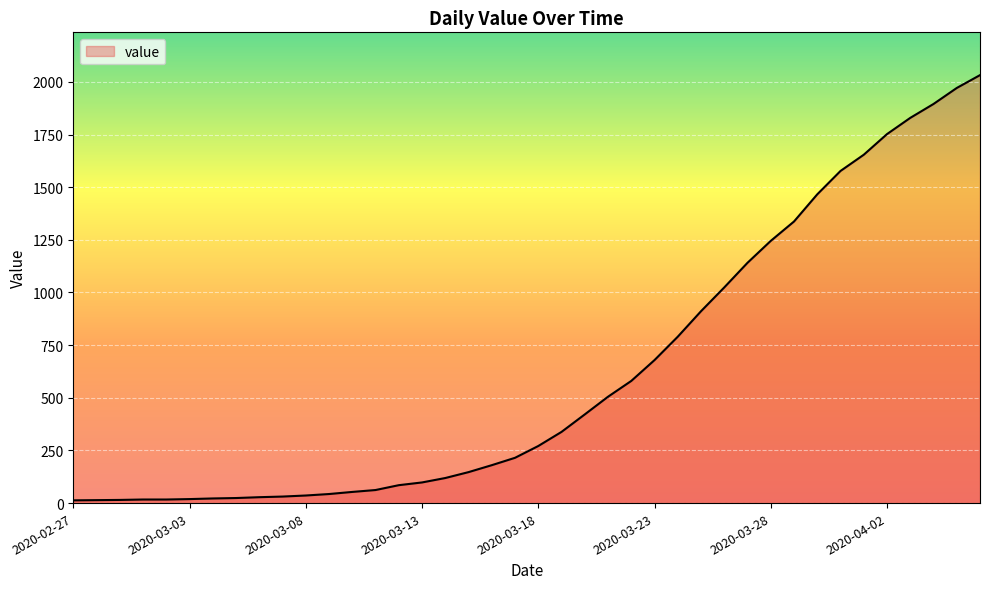

What is the maximum value shown in the chart?

2032